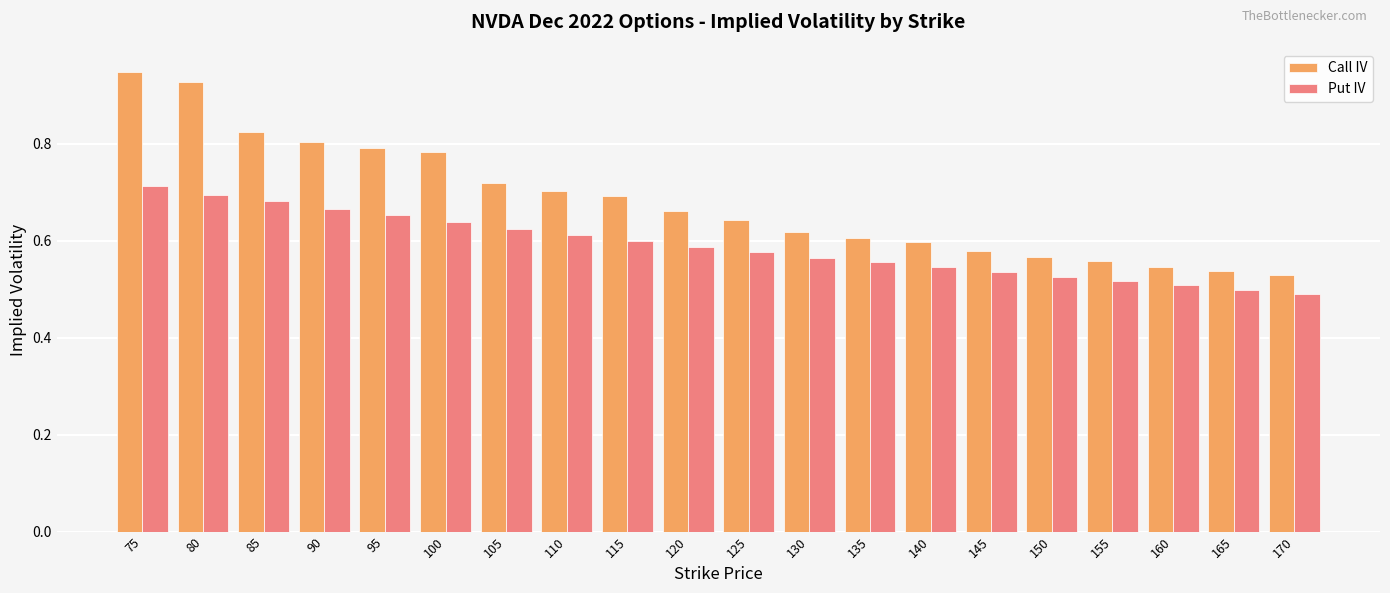

Are the bars grouped side by side (vs. stacked)?

Yes